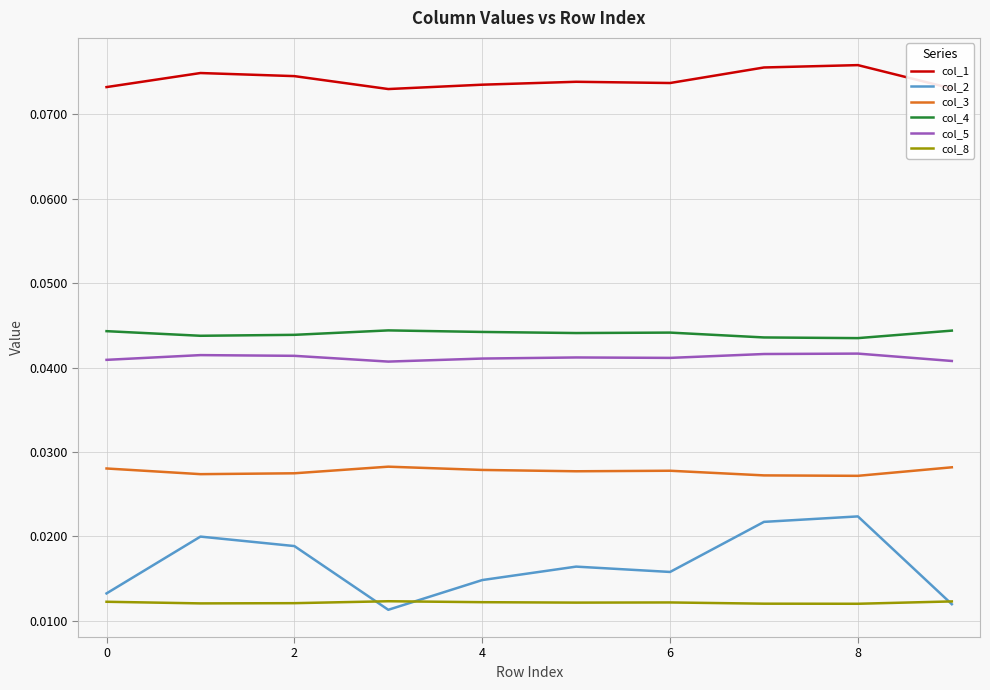

Which series has the widest spread of values?

col_2